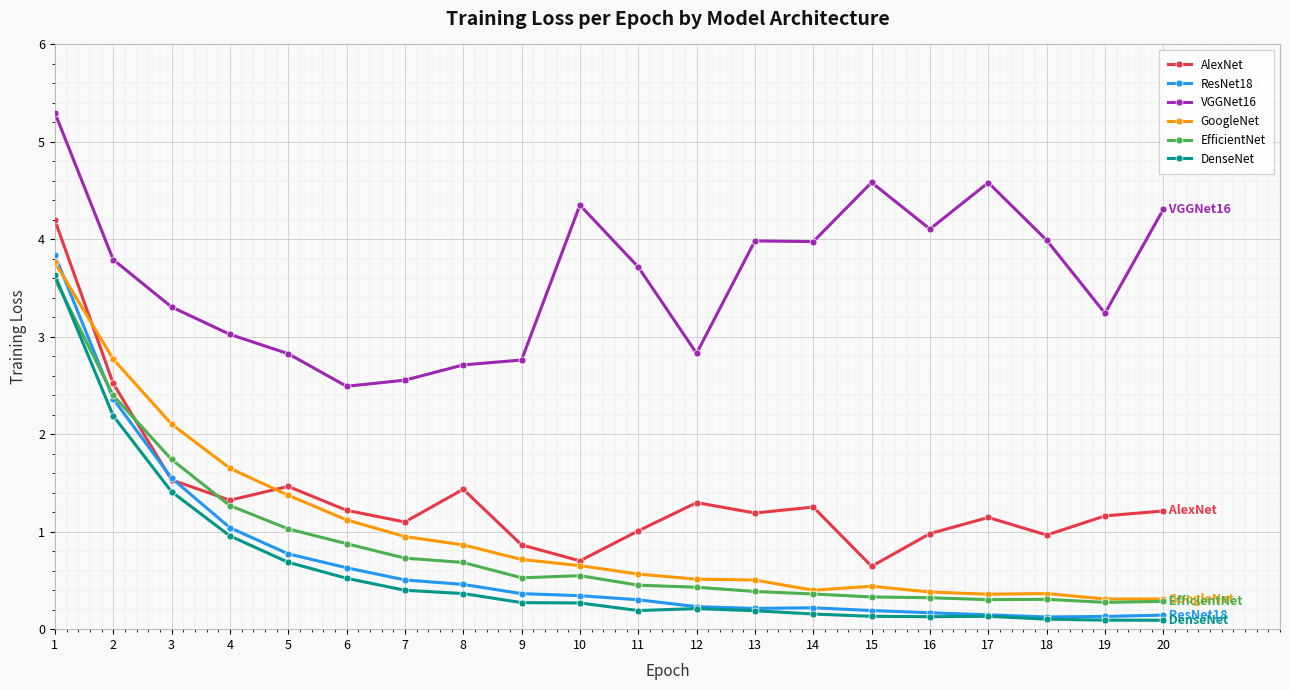

Between 15 and 19, which series saw the biggest shift?

VGGNet16